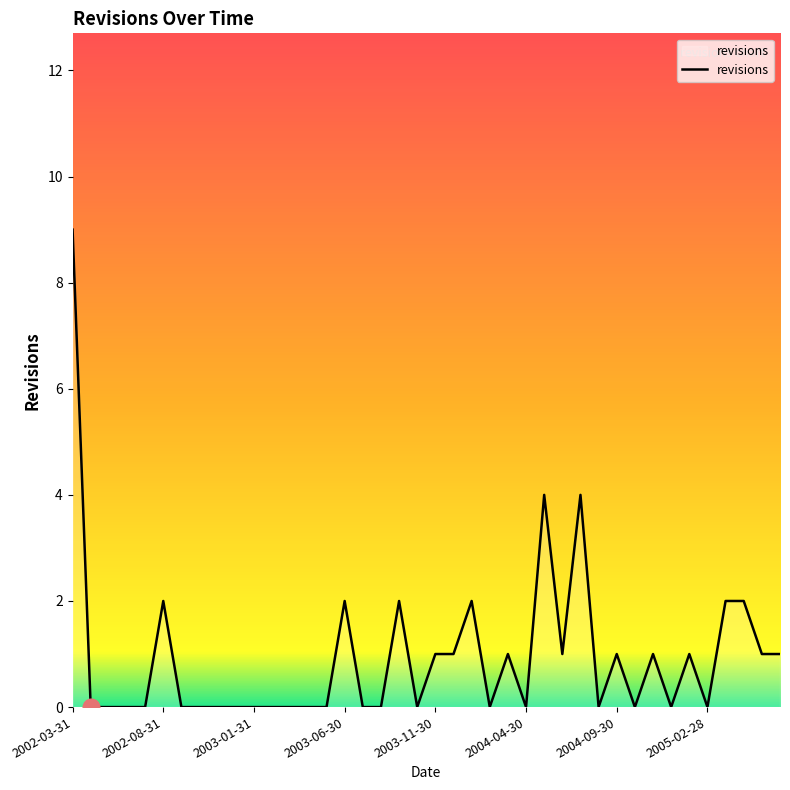

What is the maximum value shown in the chart?

9